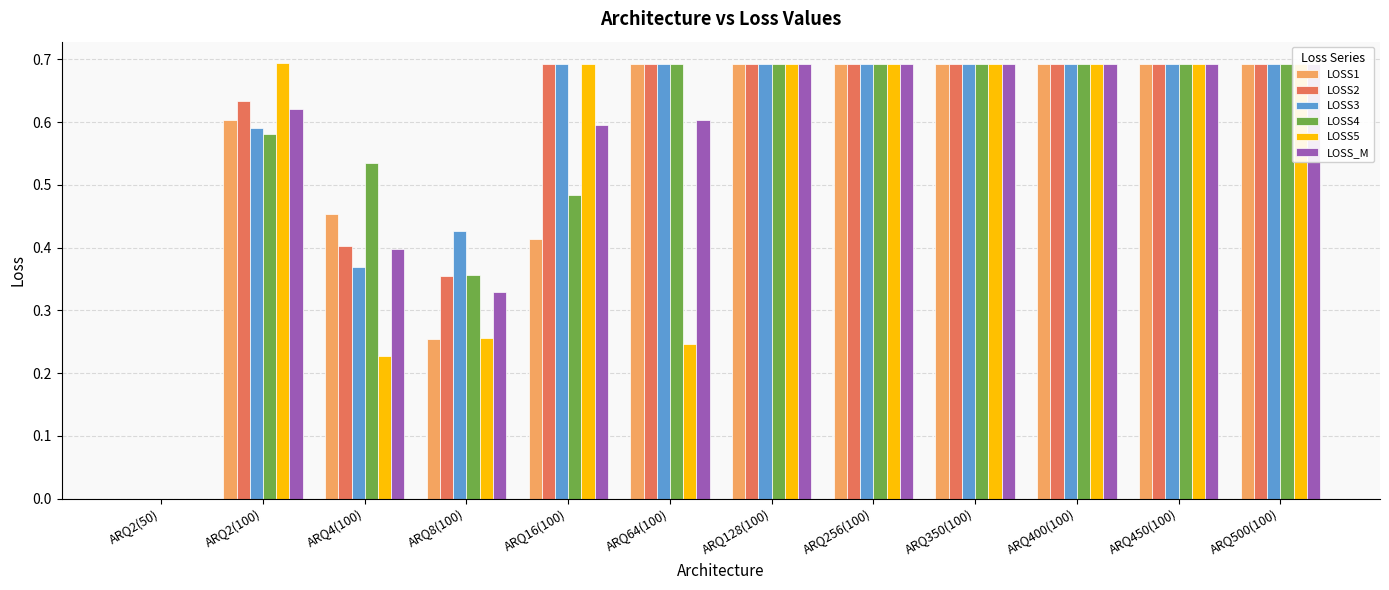

What is the sum of all LOSS1 values?

6.6